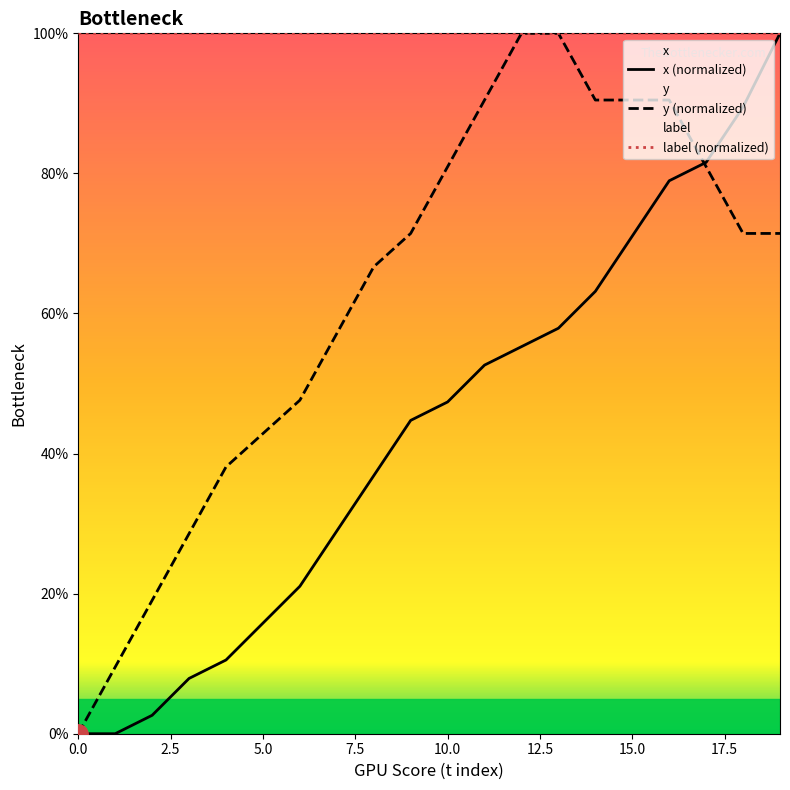

The label (normalized) series shows 1.0 at 19. True or false?

True